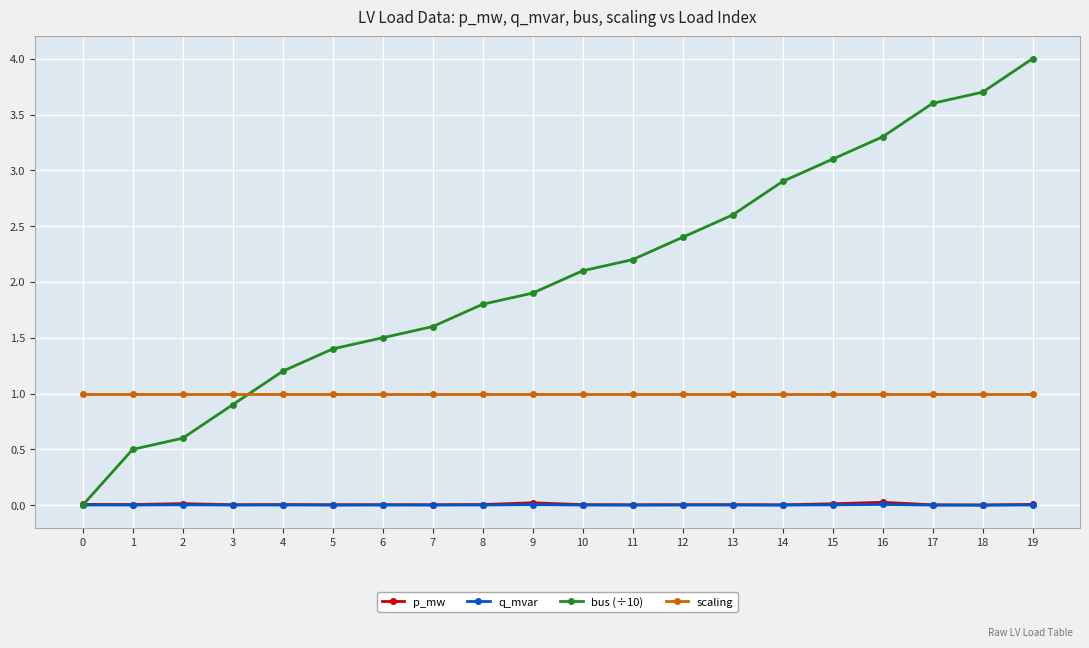

The value of p_mw at 13 is 0.0. True or false?

True